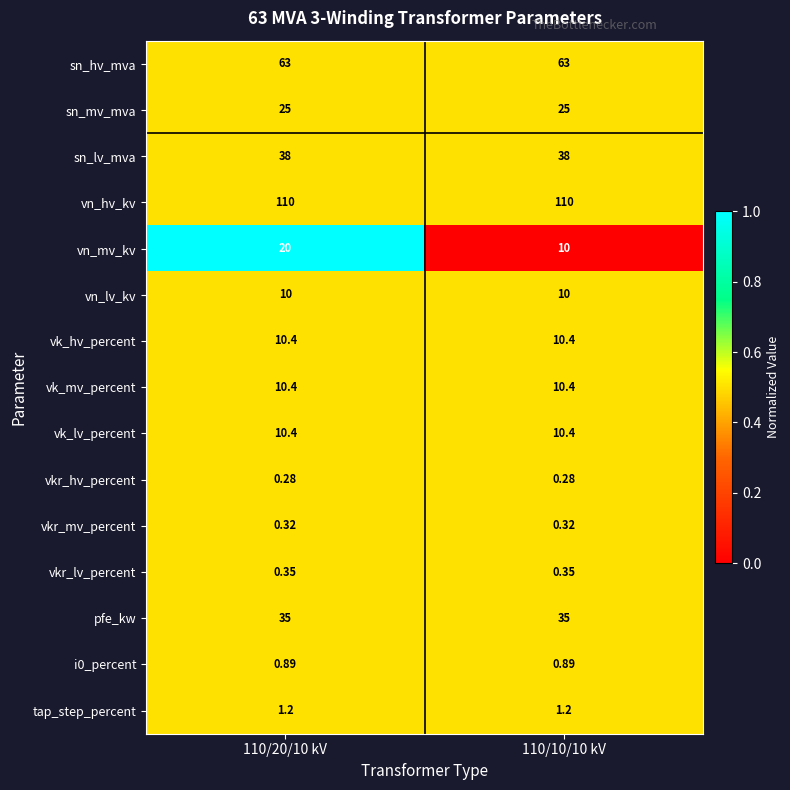

Which series has the largest total across all categories?

vn_hv_kv